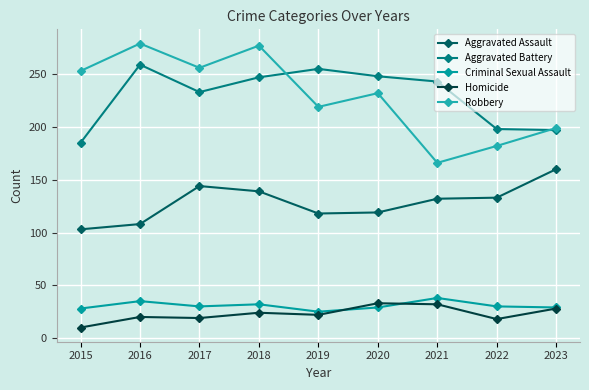

Does the chart have visible grid lines?

Yes